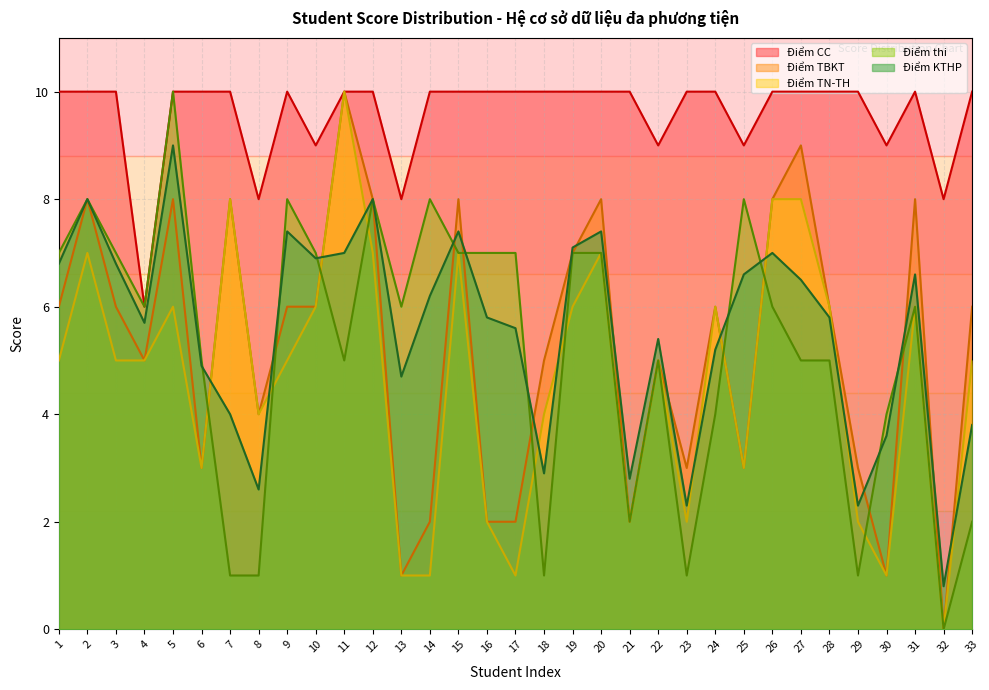

How many interior local valleys does the Điểm TN-TH series have?

8